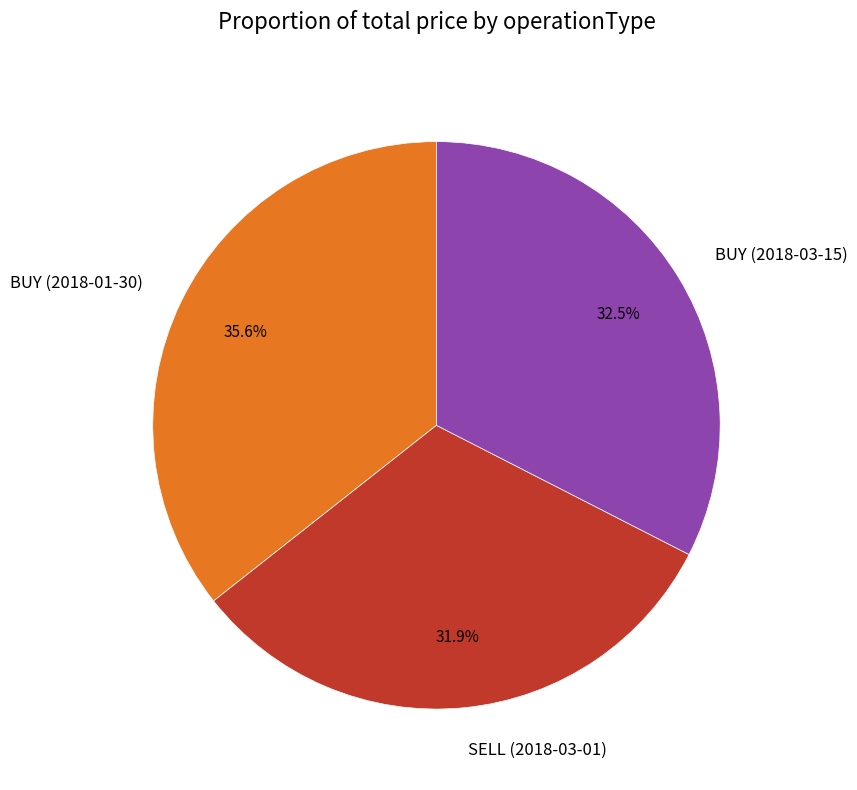

Between BUY (2018-03-15) and SELL (2018-03-01), which is larger?

BUY (2018-03-15)